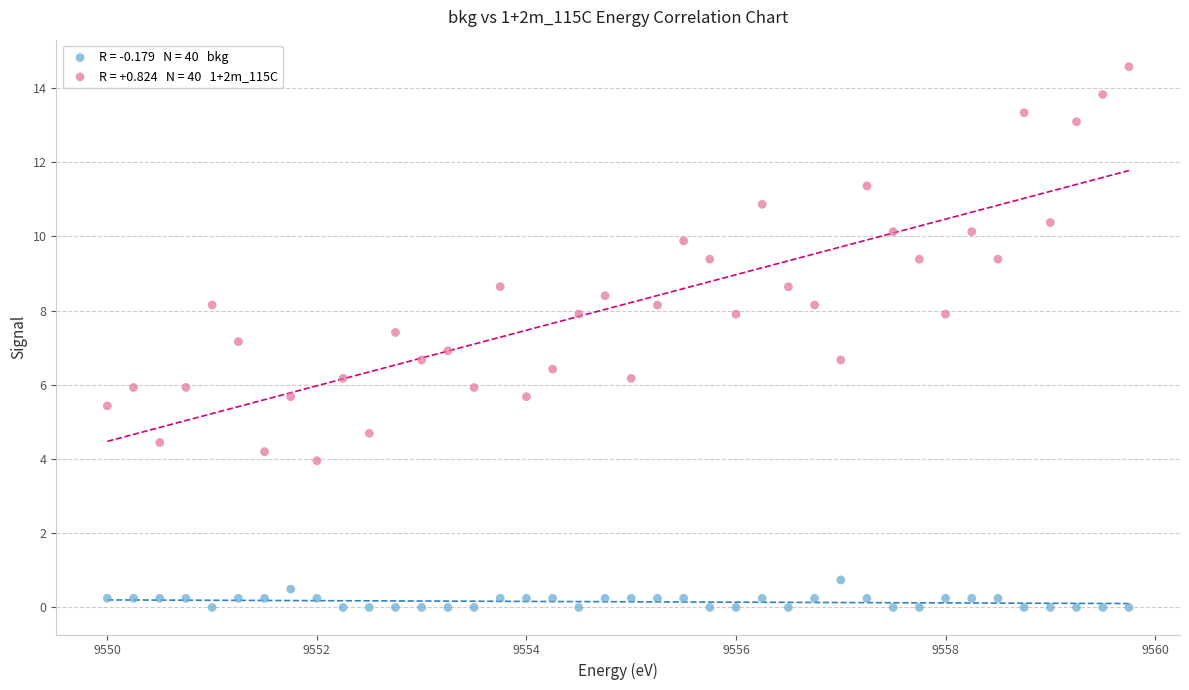

Across all data points, what is the range of X values (max minus min)?

9.8